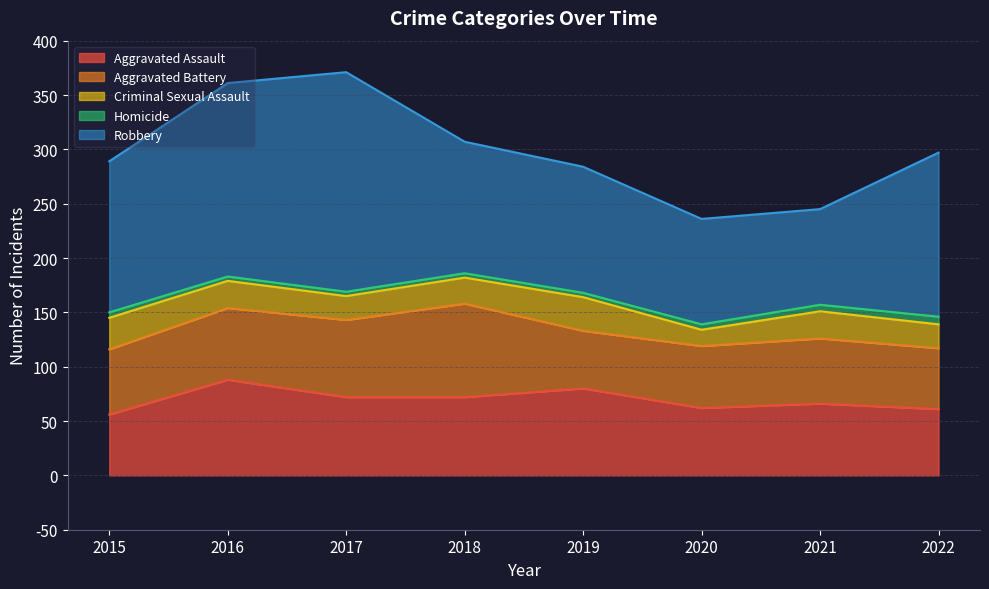

What is the difference between the second highest and second lowest values in the Homicide series?

2